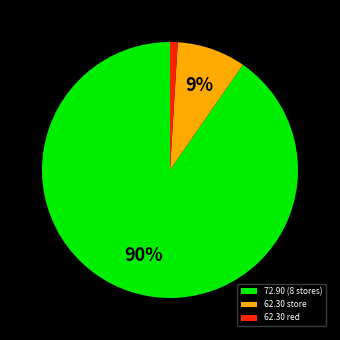

What percentage is the 62.30 red slice, to the nearest percent?

1%